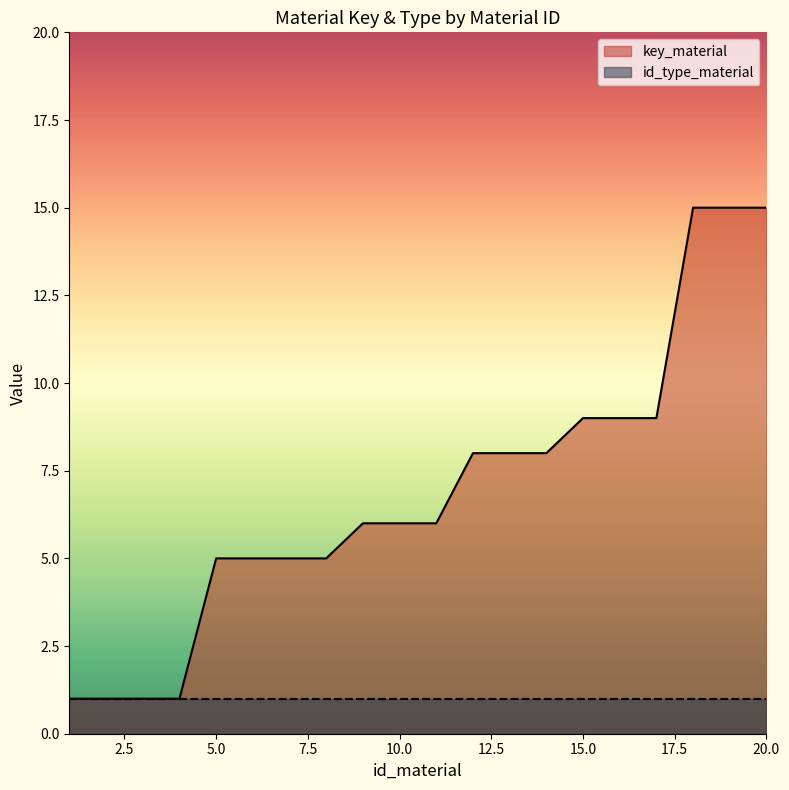

The value at 1 is 1. True or false?

False